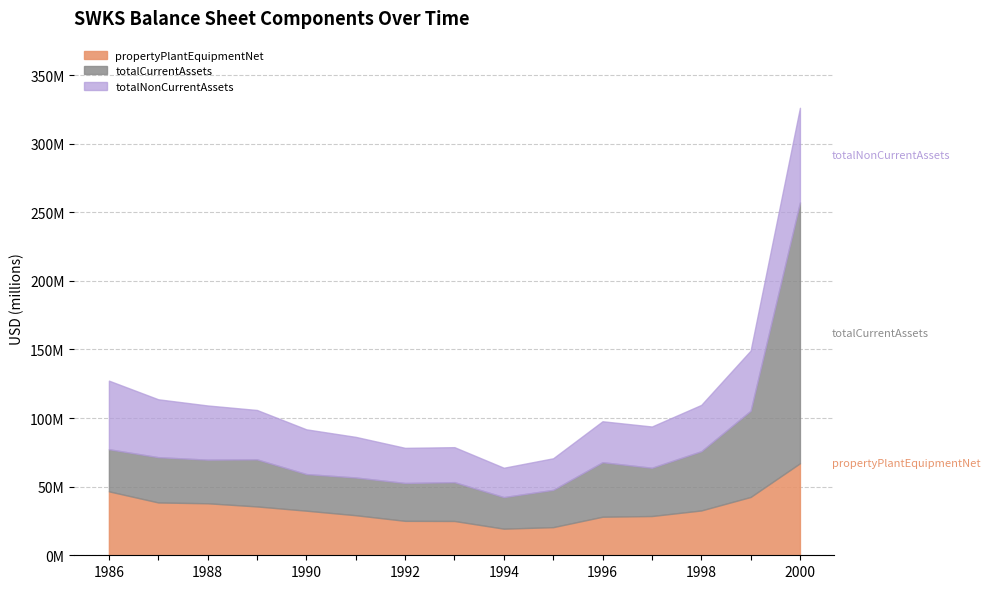

Is it true that totalCurrentAssets equals 47.7 at 1995?

True